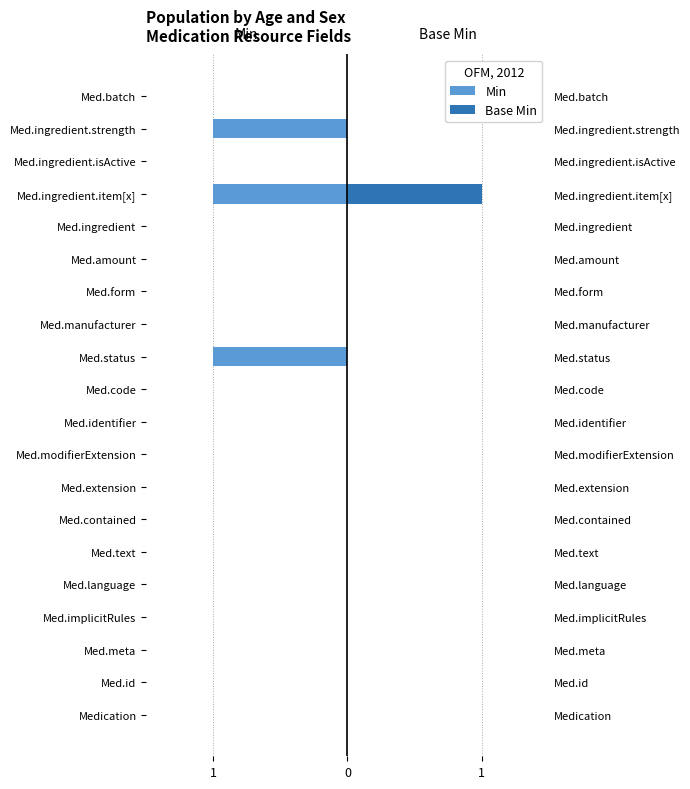

What are all the series names shown in the legend?

Min, Base Min